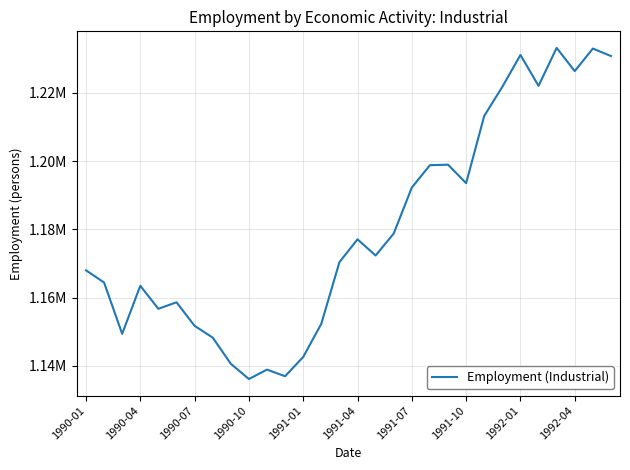

What is the sum of all values?

35401655.6